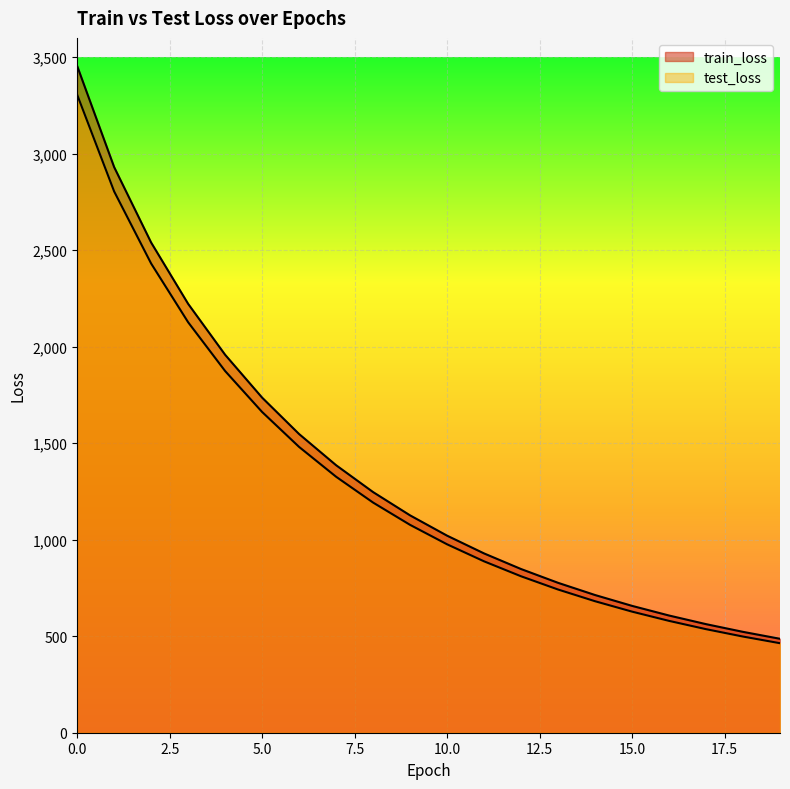

How many lines are shown in the chart?

2